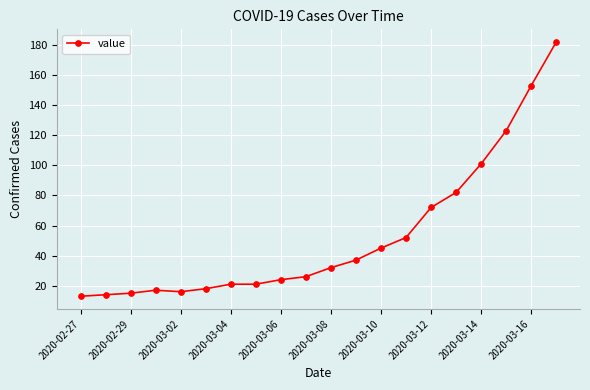

What is the smallest value displayed?

13